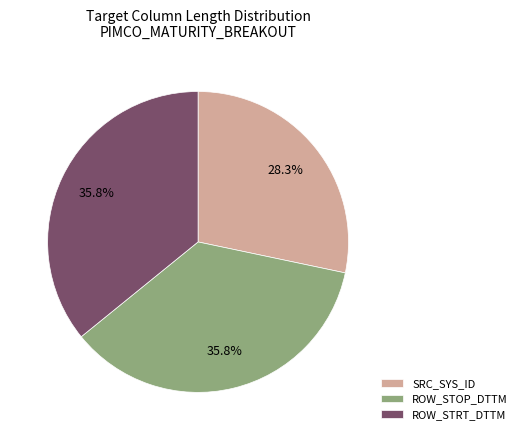

Combined, what portion of the pie is ROW_STOP_DTTM and ROW_STRT_DTTM?

71.7%